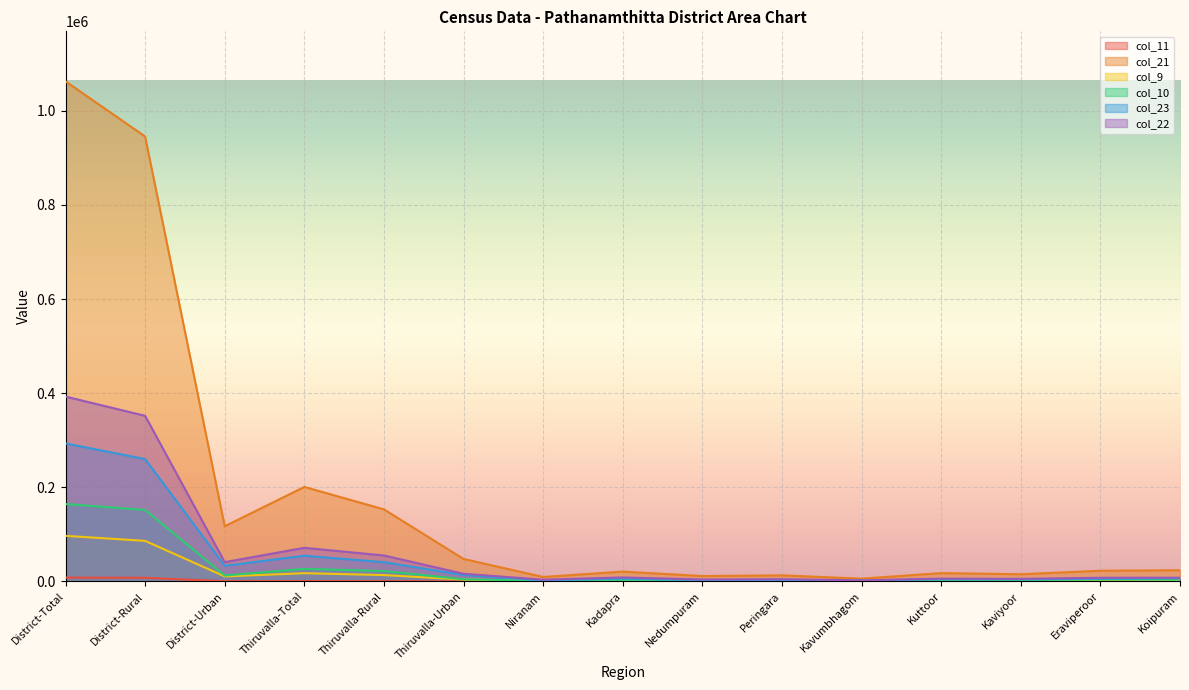

What are all the series names shown in the legend?

col_11, col_21, col_9, col_10, col_23, col_22